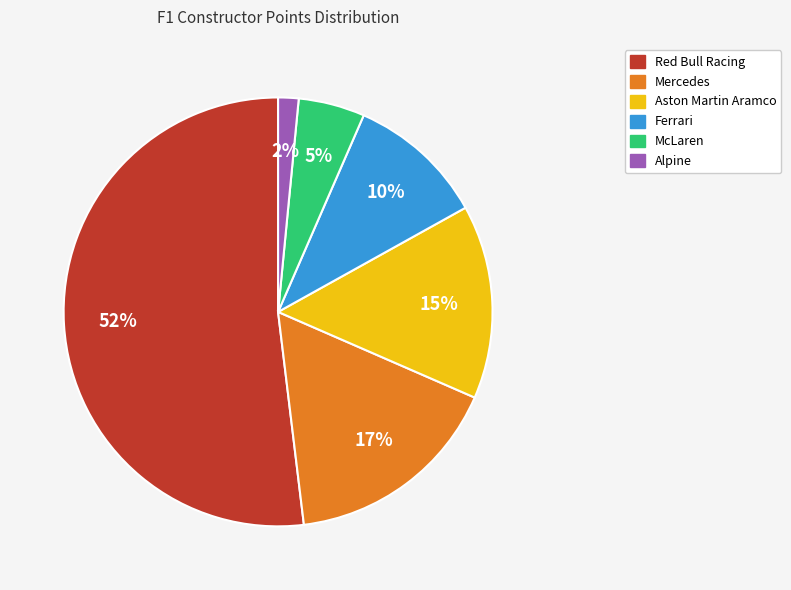

Rank the categories by value from lowest to highest.

Alpine, McLaren, Ferrari, Aston Martin Aramco, Mercedes, Red Bull Racing